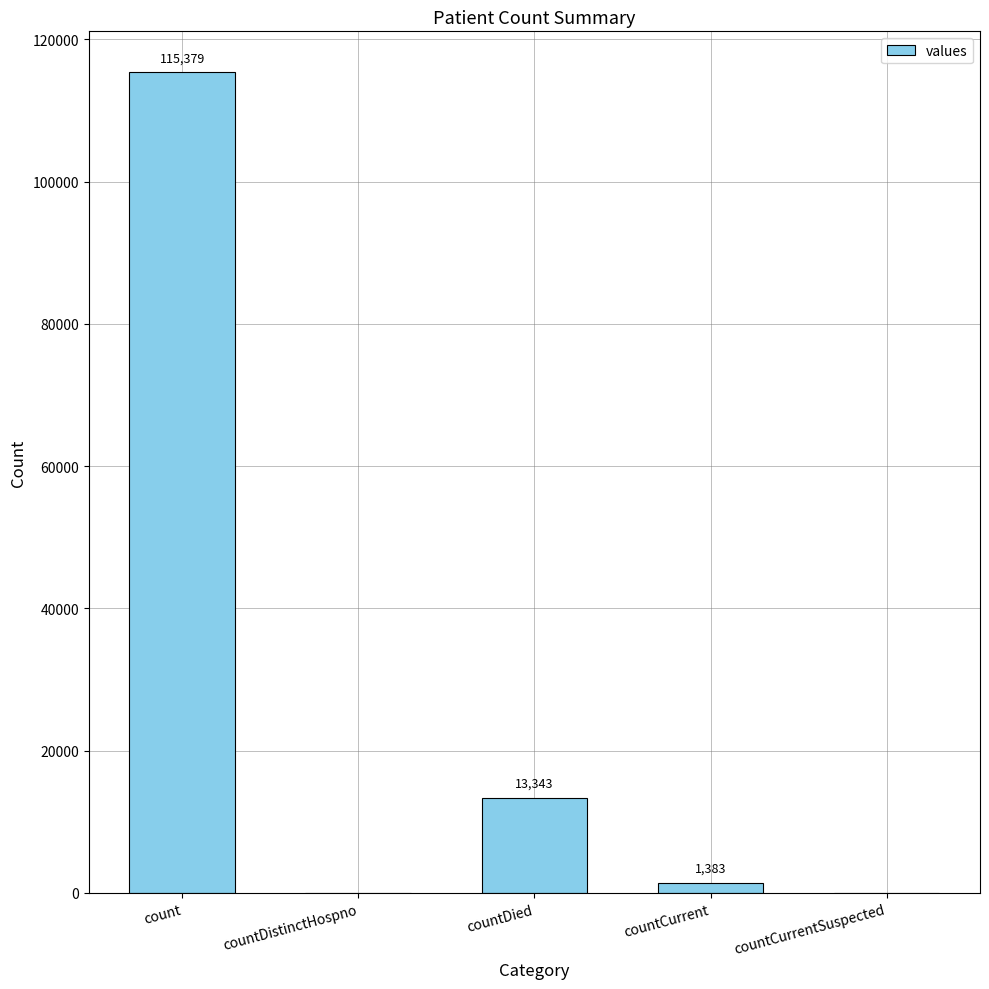

What value does the data have at count, to the nearest 10?

115380